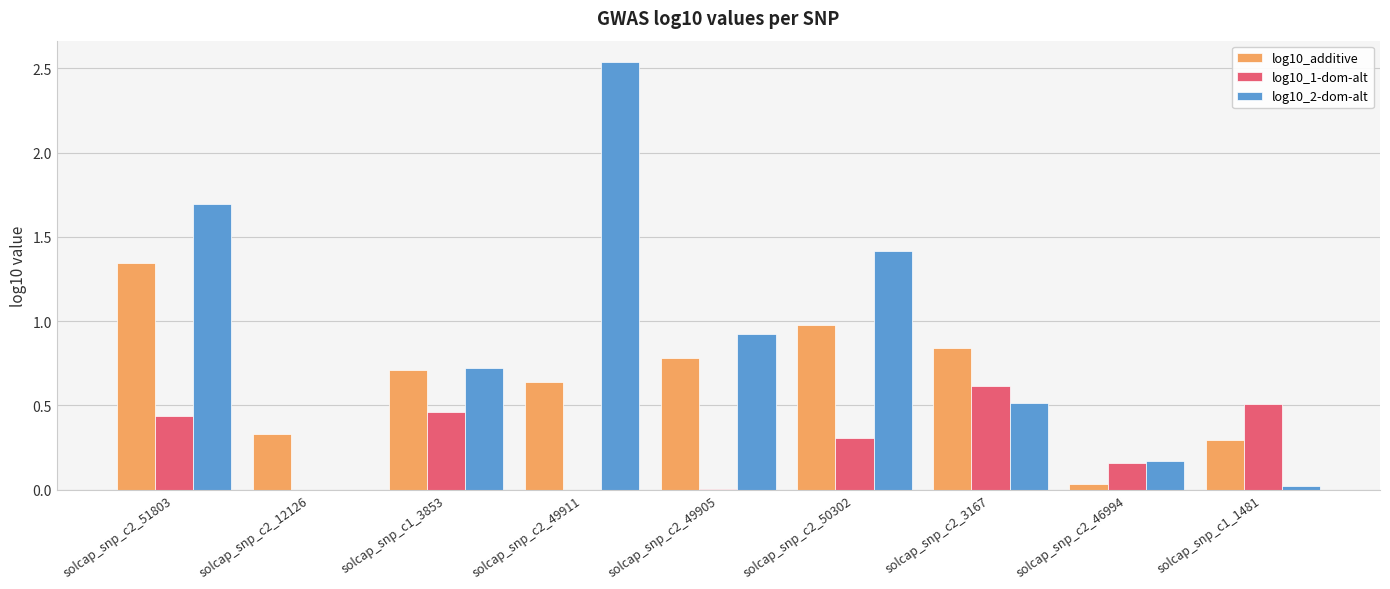

The value of log10_additive at solcap_snp_c2_49905 is 0.8. True or false?

True